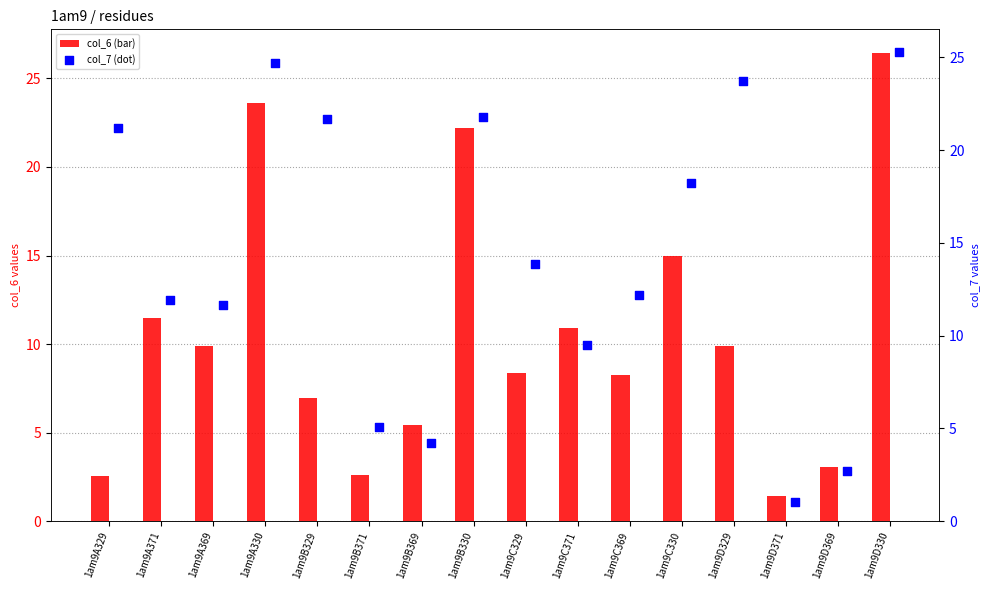

Is the value of col_7 at 1am9D369 greater than the value of col_6 at 1am9A371?

No